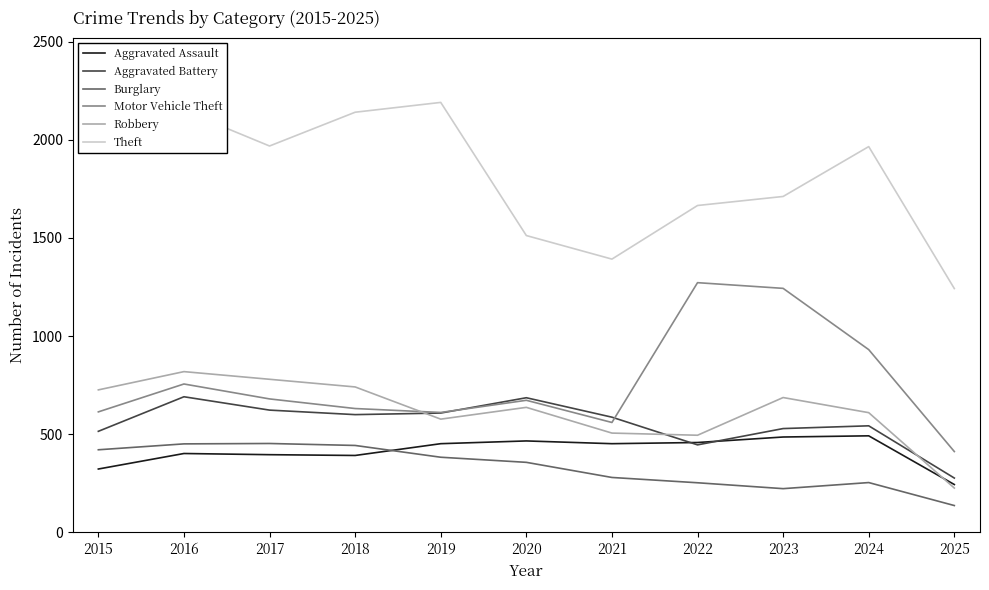

What is the total value across all series at 2015?

4580